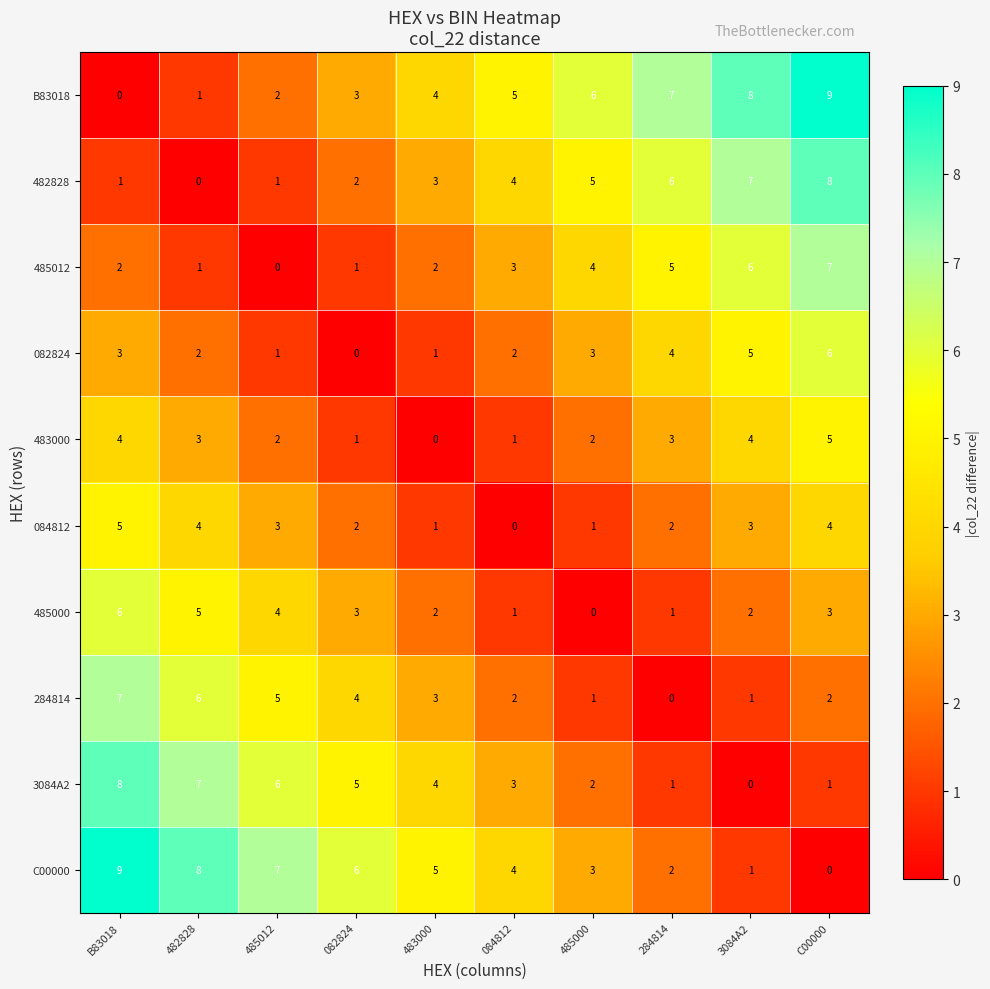

What value does the 482828 series have at 3084A2?

7